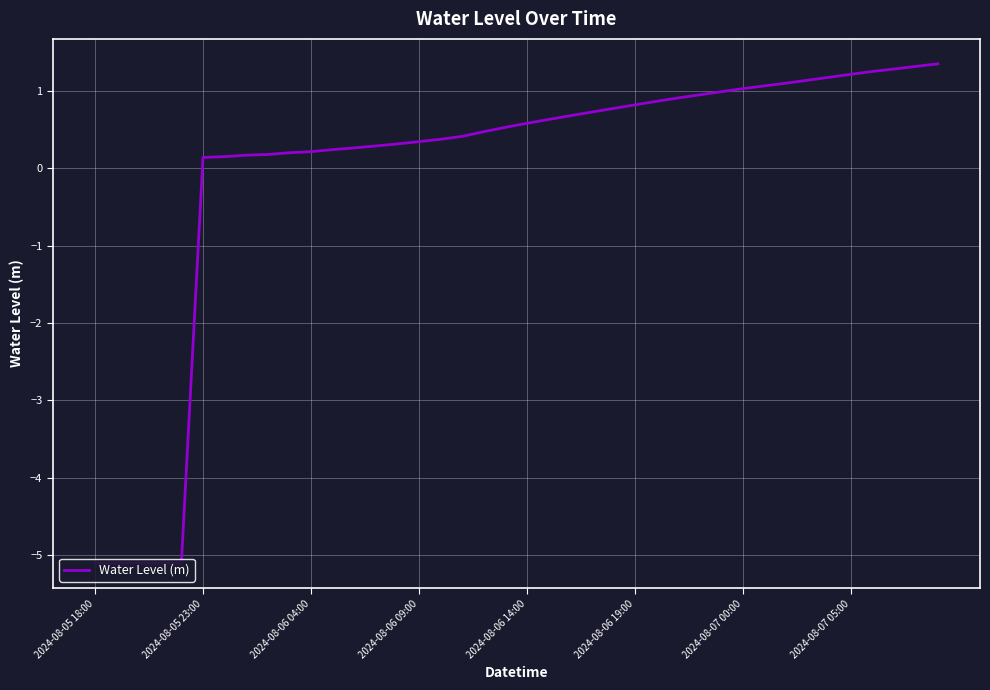

What is the difference between the maximum and minimum values?

6.4